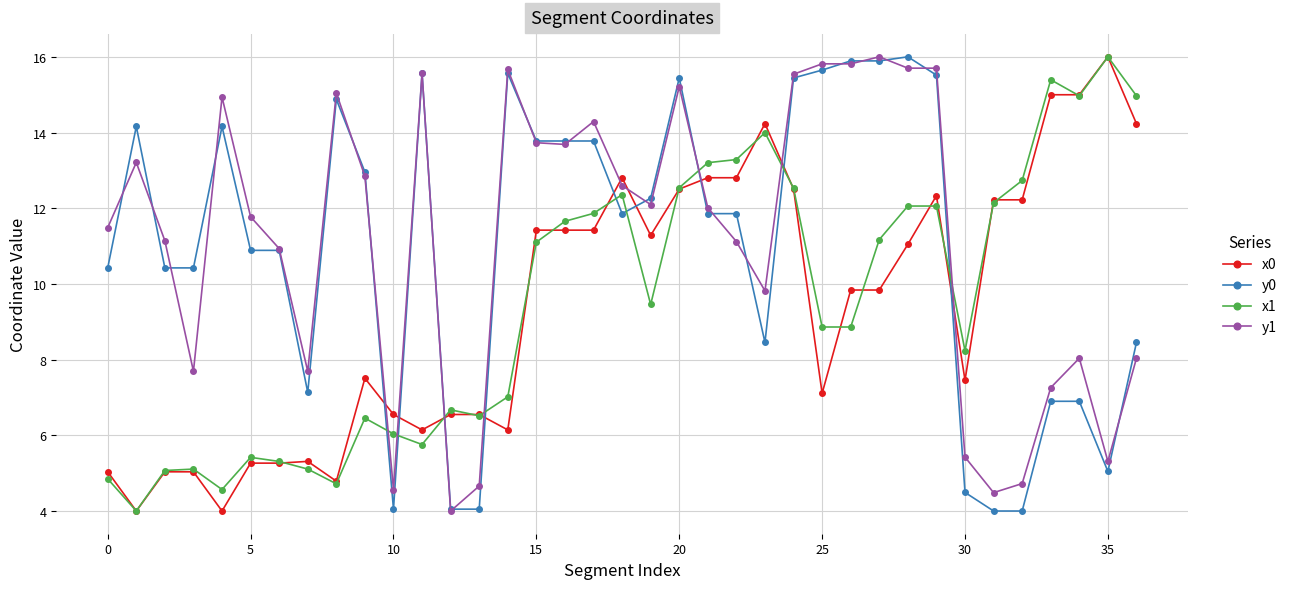

What is the difference between the maximum and second lowest values in the y0 series?

12.0